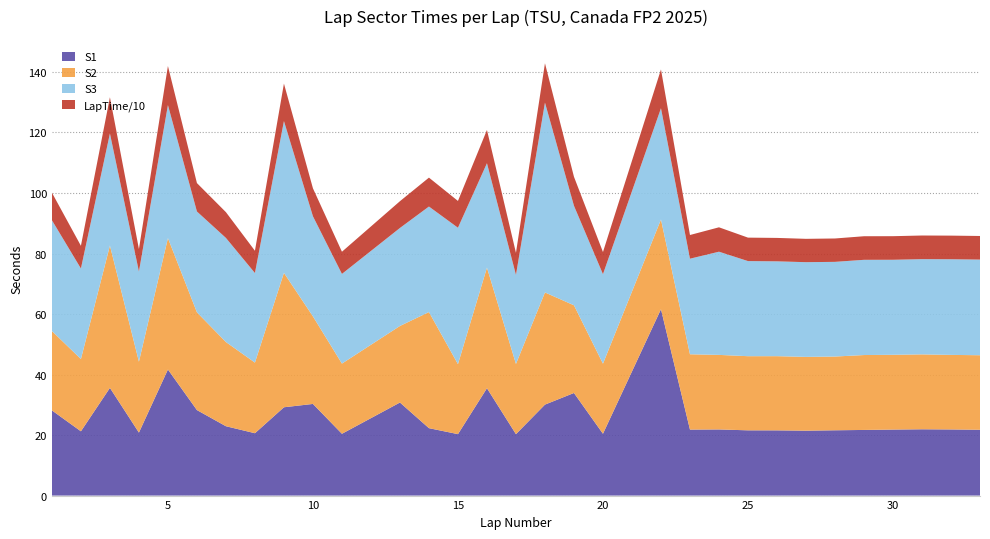

What is the minimum value for S1?

20.3